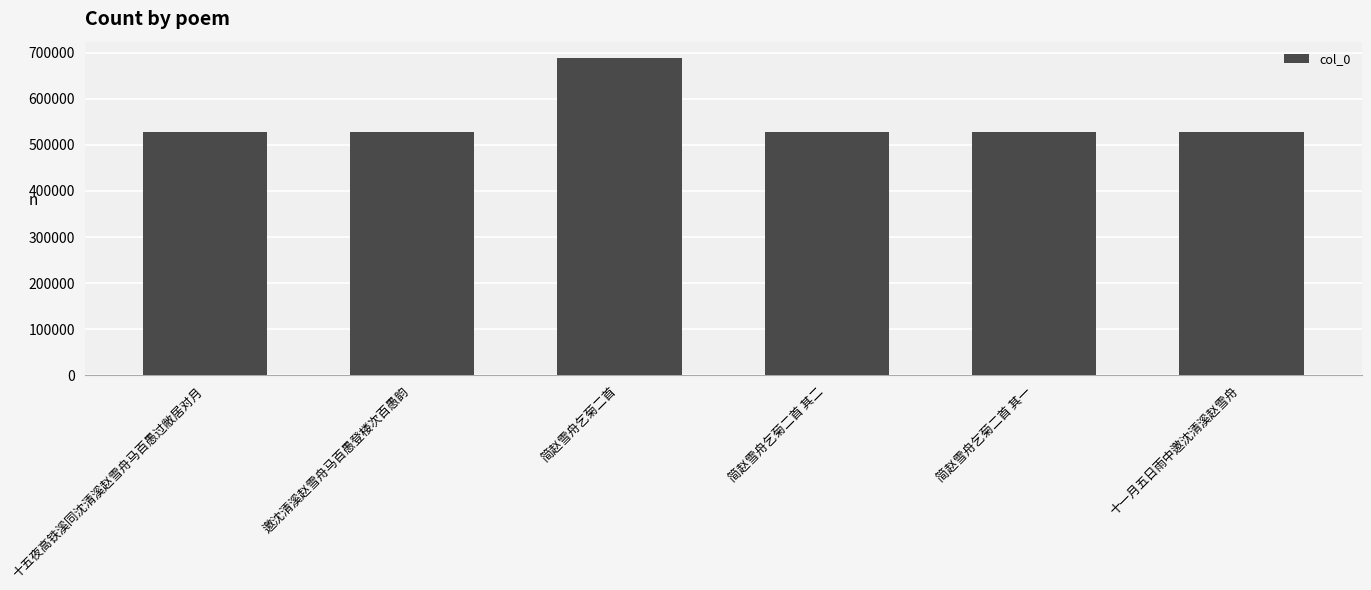

What is the difference between the values at 十五夜高铁溪同沈清溪赵雪舟马百愚过敝居对月 and 十一月五日雨中邀沈清溪赵雪舟?

958